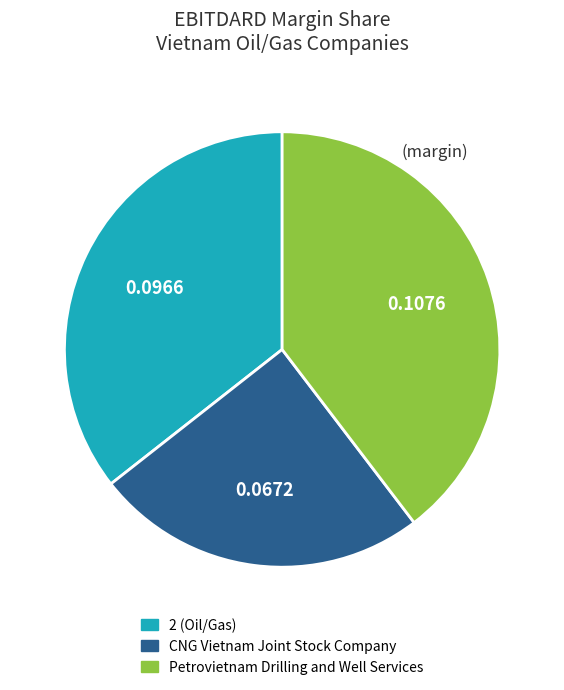

How many segments does this pie chart have?

3